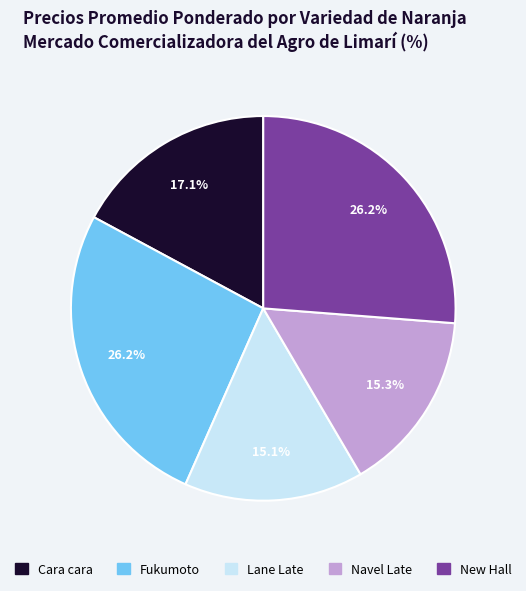

What percentage is the Navel Late slice, to the nearest percent?

15%